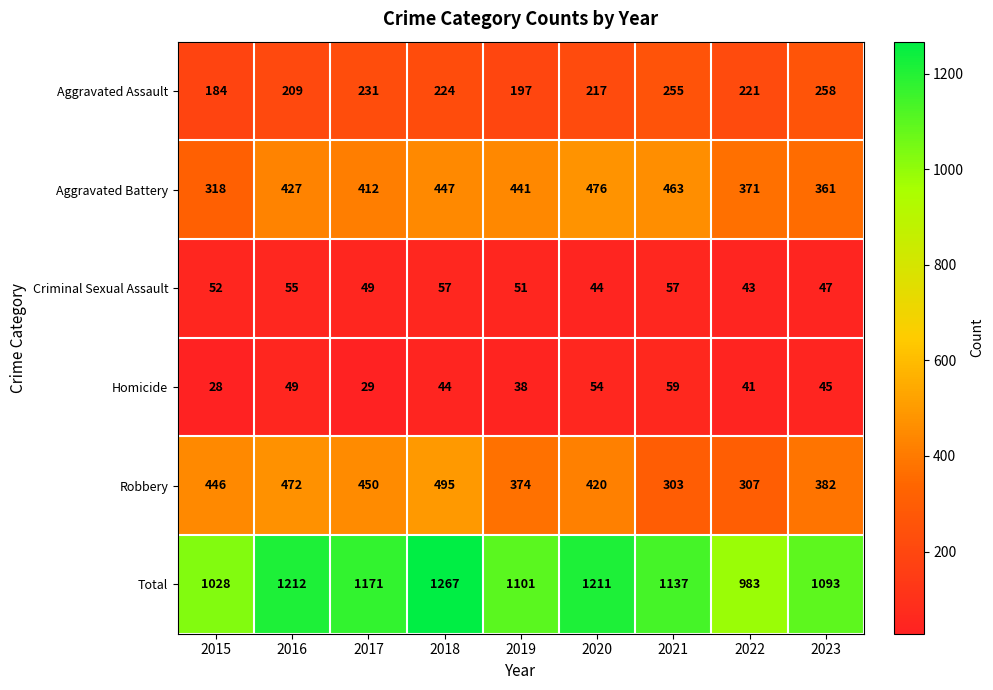

List the series in order of their peak value, lowest first.

Criminal Sexual Assault, Homicide, Aggravated Assault, Aggravated Battery, Robbery, Total